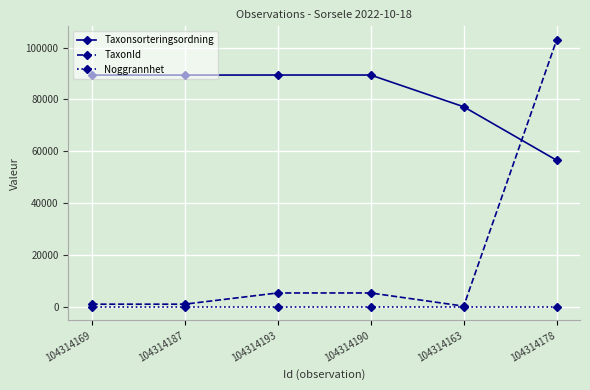

Rank the series by their average value, from lowest to highest.

Noggrannhet, TaxonId, Taxonsorteringsordning